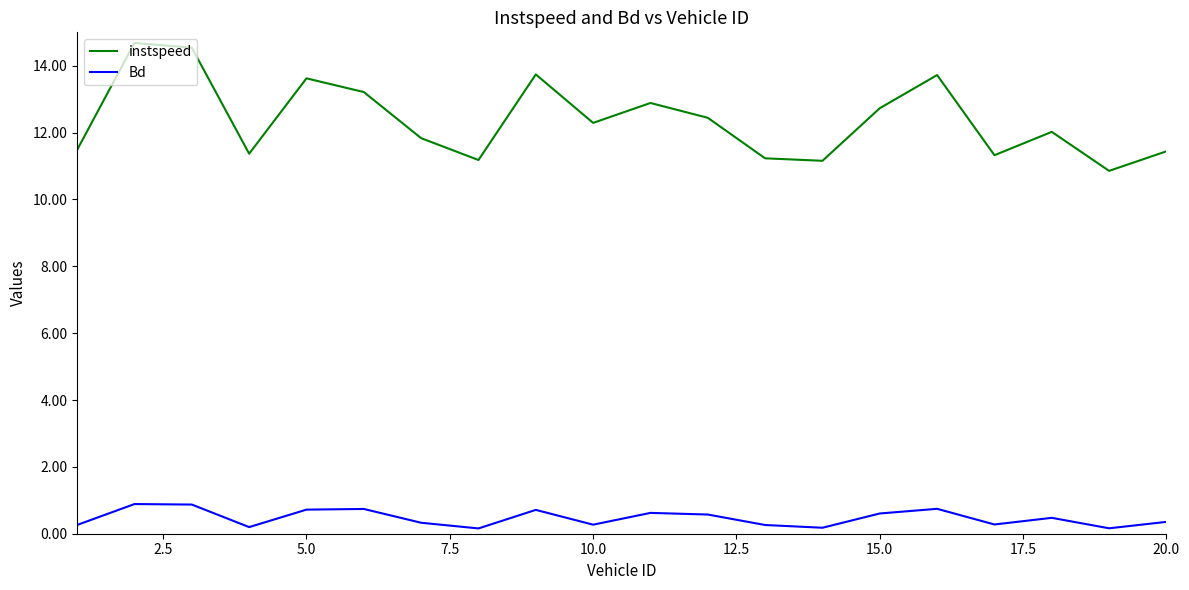

At how many categories does at least one series exceed 3?

20